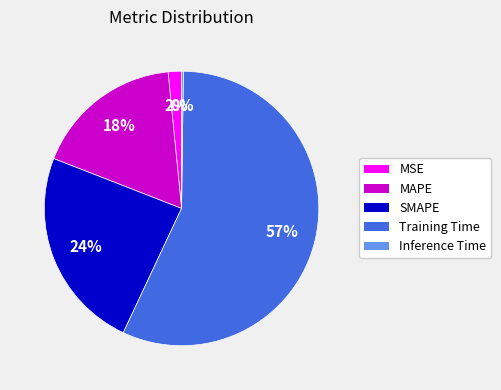

True or false: Training Time accounts for 57% of the total.

True